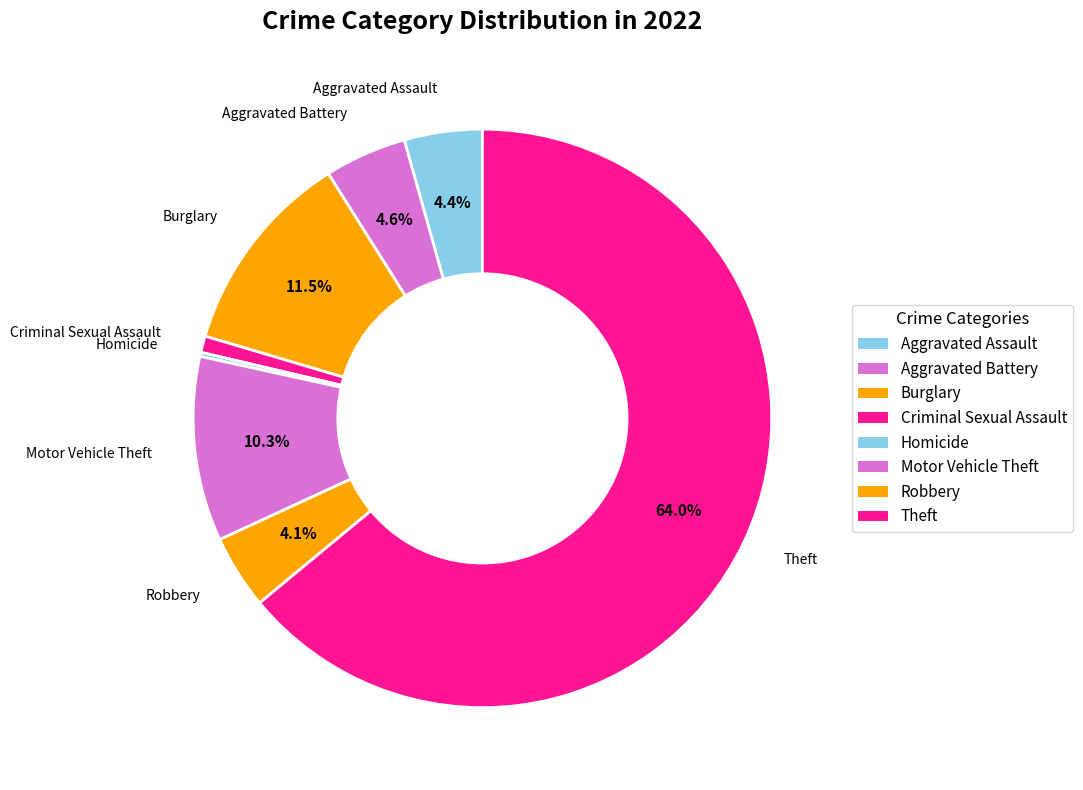

Which category has the biggest portion of the pie?

Theft